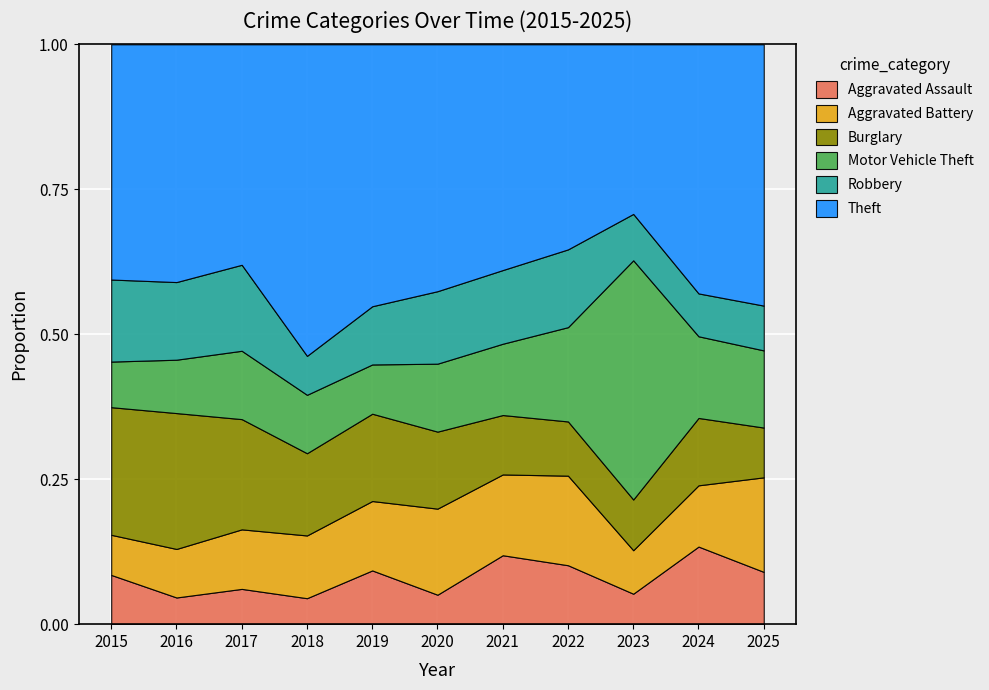

Which has a higher value, 2018 or 2016?

2018